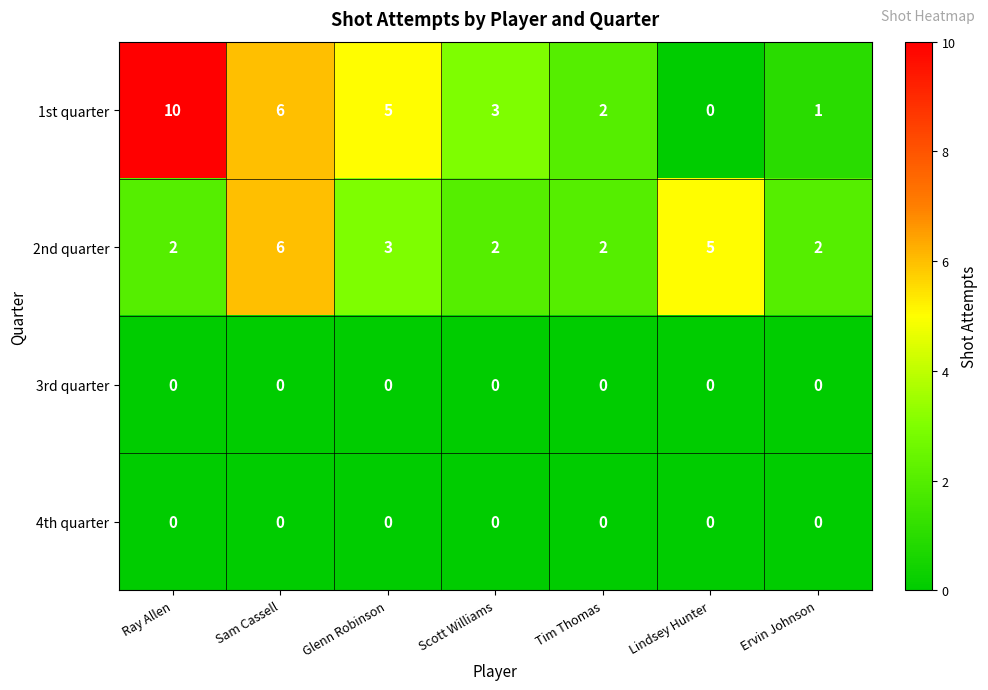

The 1st quarter series shows 2 at Tim Thomas. True or false?

True